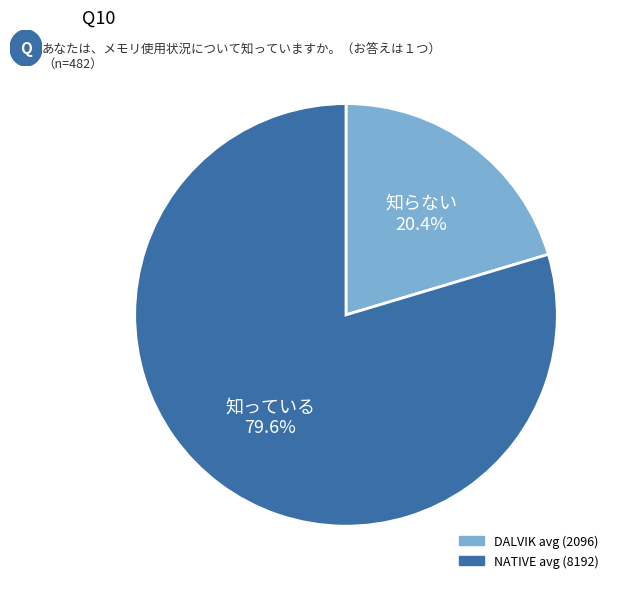

What is the ratio of the value at NATIVE avg (8192) to the value at DALVIK avg (2096)?

3.9